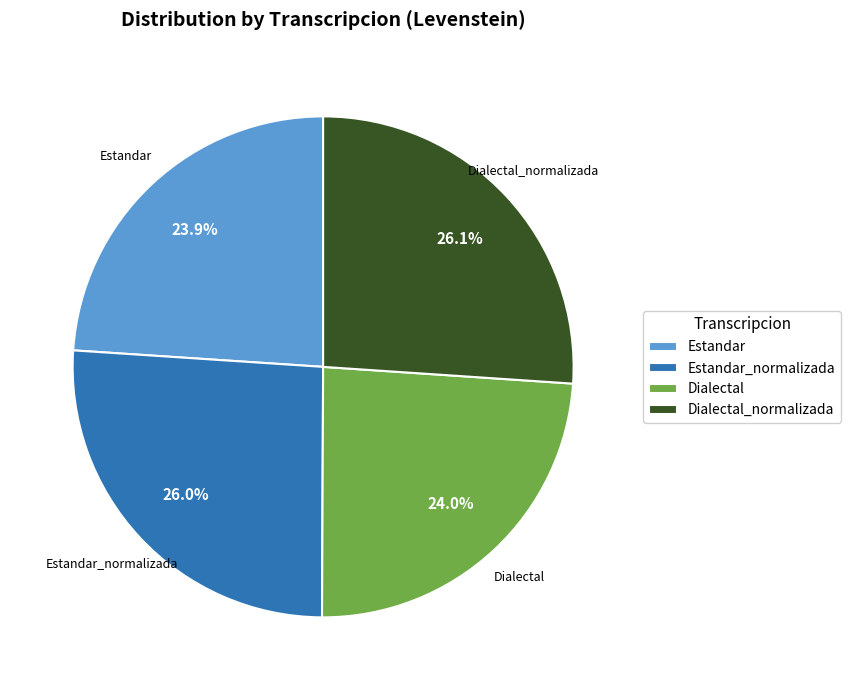

Is there any slice that represents more than half of the pie?

No